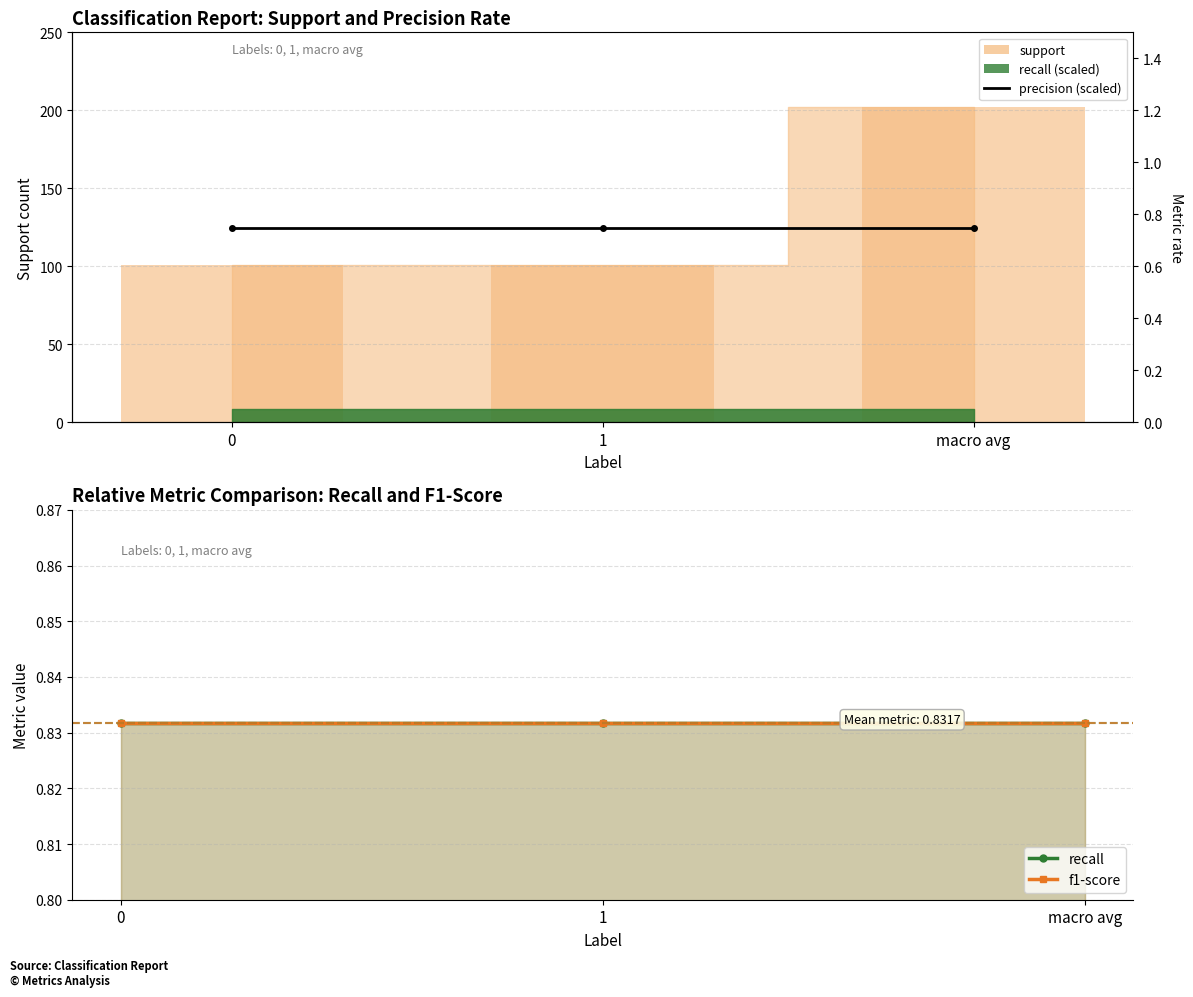

At macro avg, list the series in order from smallest to largest.

recall, f1-score, precision (scaled)